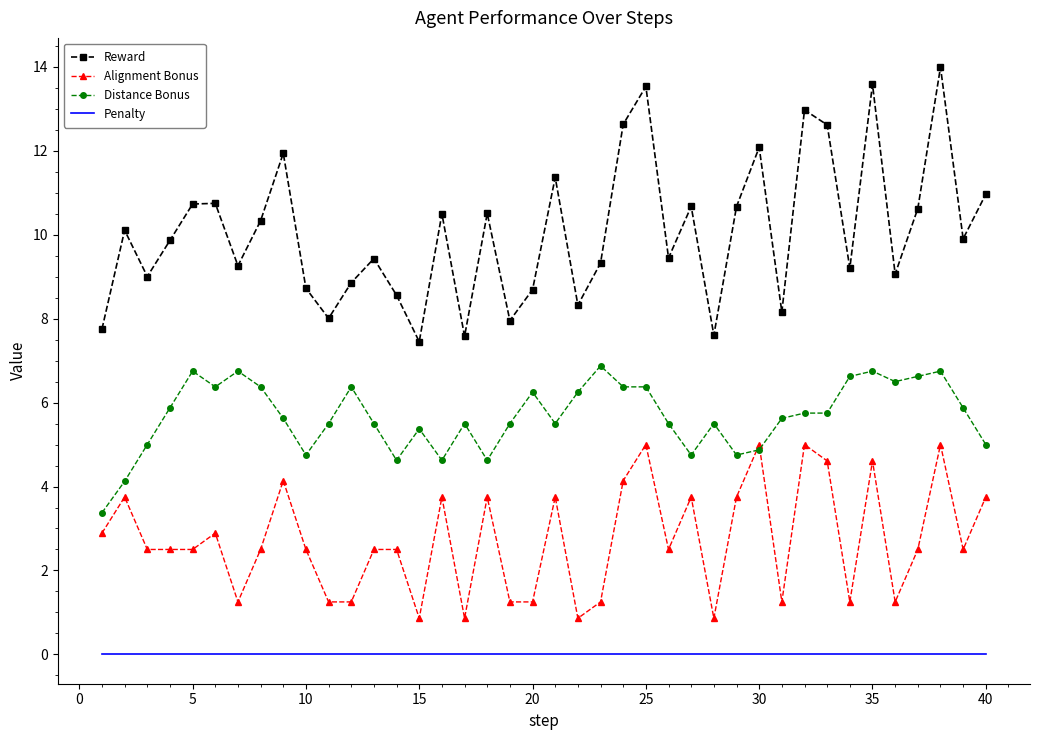

Which series has the largest total across all categories?

Reward